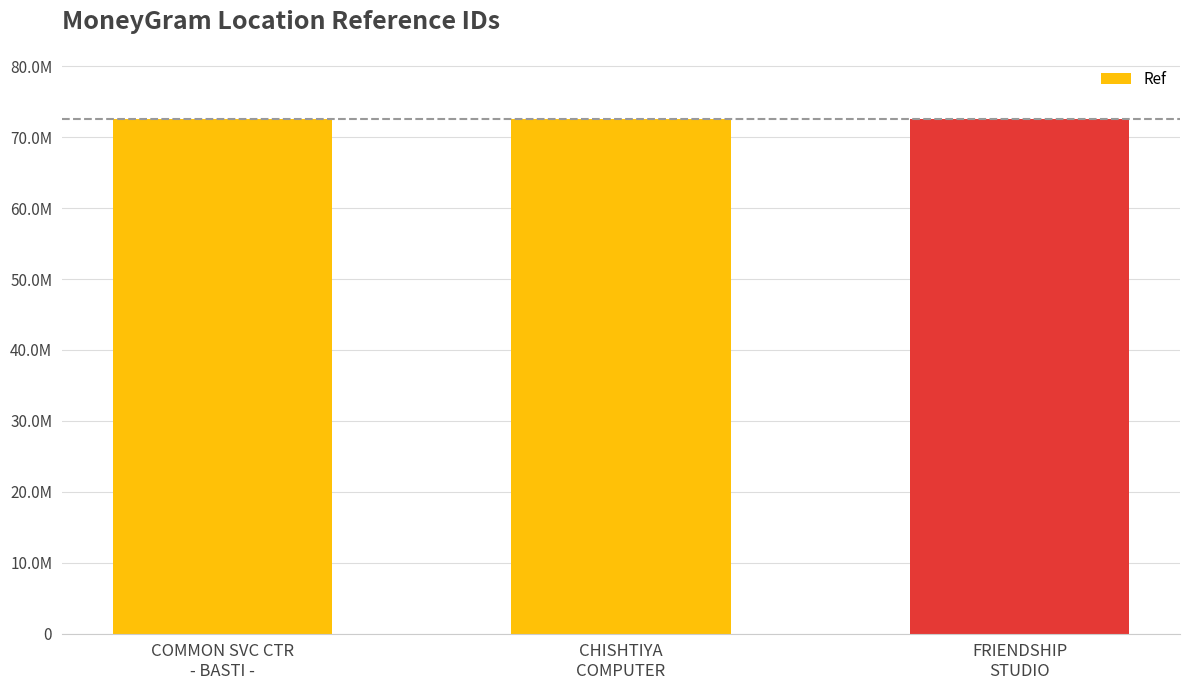

What is the sum of all values?

217709671